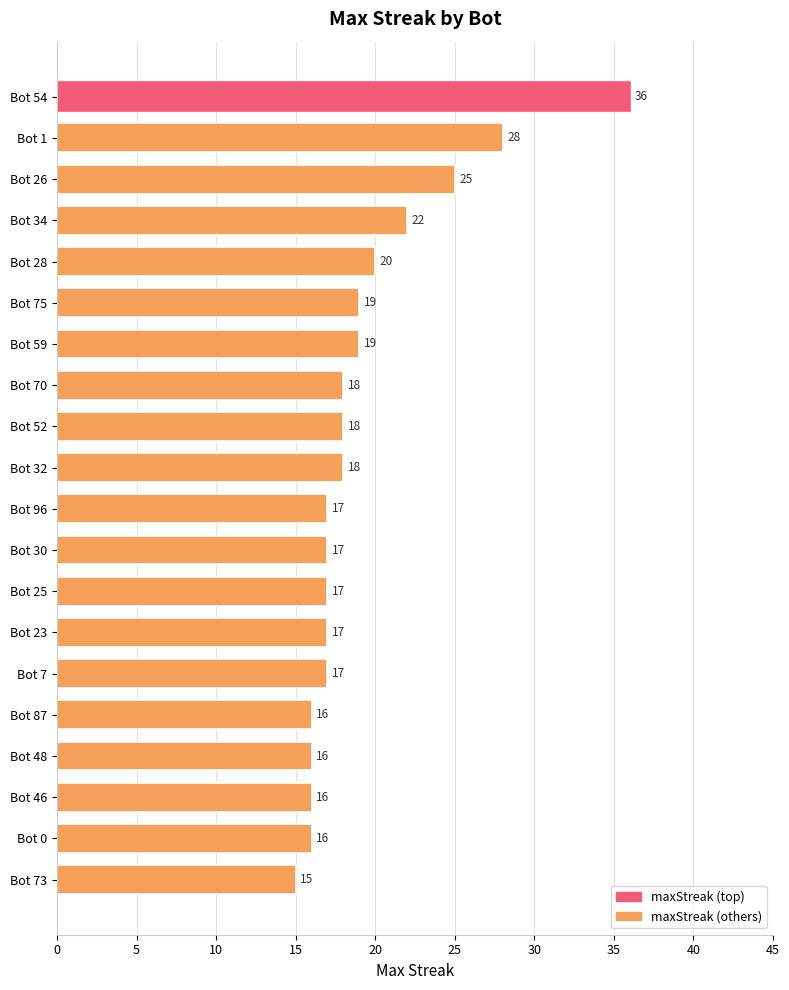

Reading bottom to top, list all the values displayed in this chart.

Bot 73=15	Bot 0=16	Bot 46=16	Bot 48=16	Bot 87=16	Bot 7=17	Bot 23=17	Bot 25=17	Bot 30=17	Bot 96=17	Bot 32=18	Bot 52=18	Bot 70=18	Bot 59=19	Bot 75=19	Bot 28=20	Bot 34=22	Bot 26=25	Bot 1=28	Bot 54=36